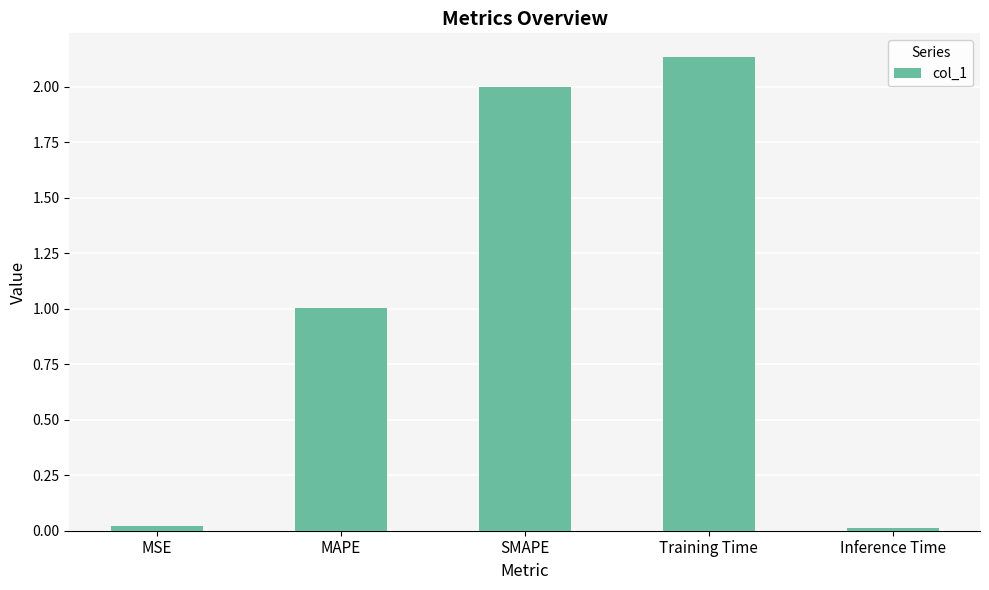

The chart shows a value of 0.4 at MAPE. True or false?

False